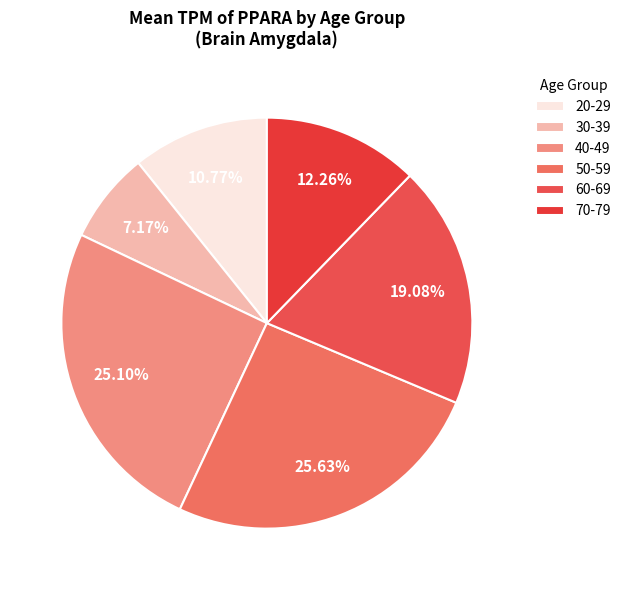

How many segments does this pie chart have?

6